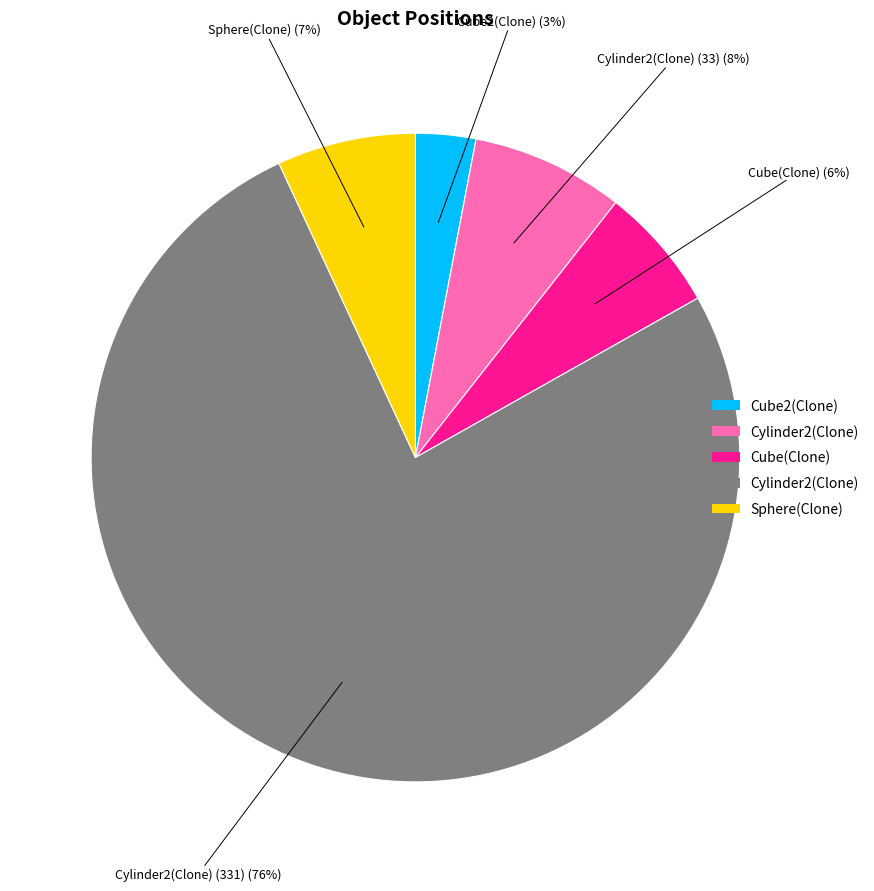

Is there a majority slice in this chart?

Yes